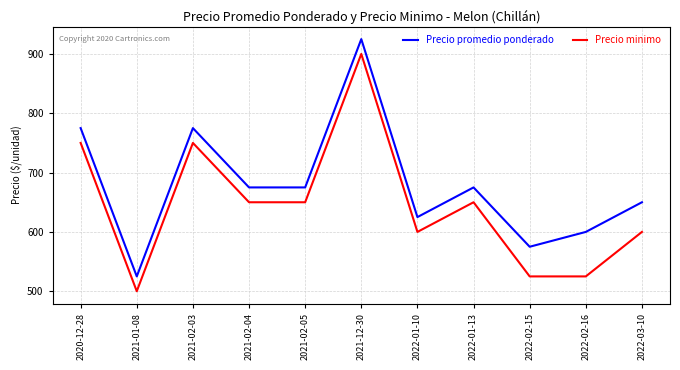

What is the sum of the Precio minimo values at 2022-02-15 and 2022-01-13?

1175